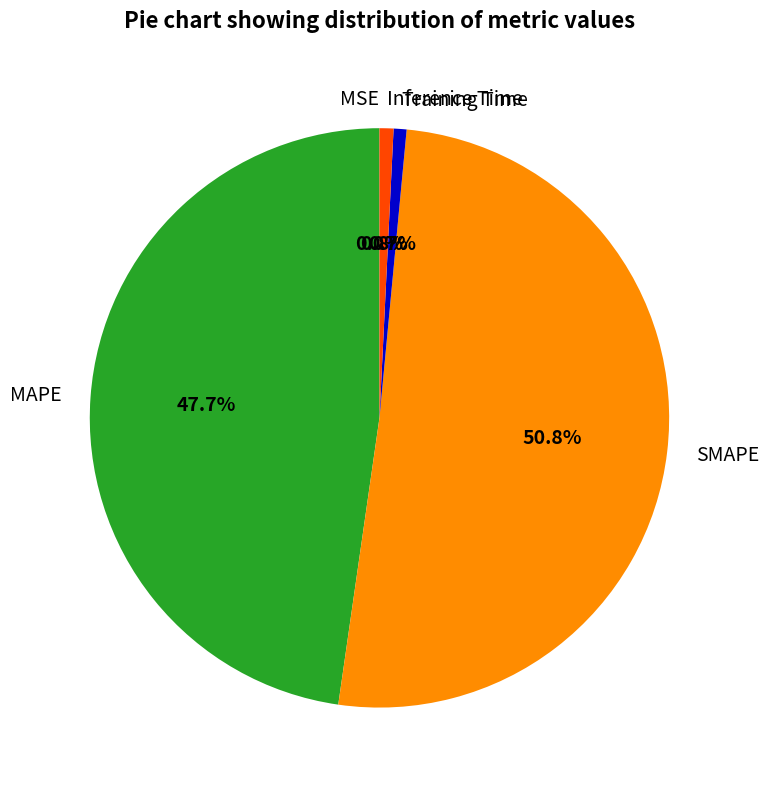

Is it true that MAPE is 56% of the pie?

False